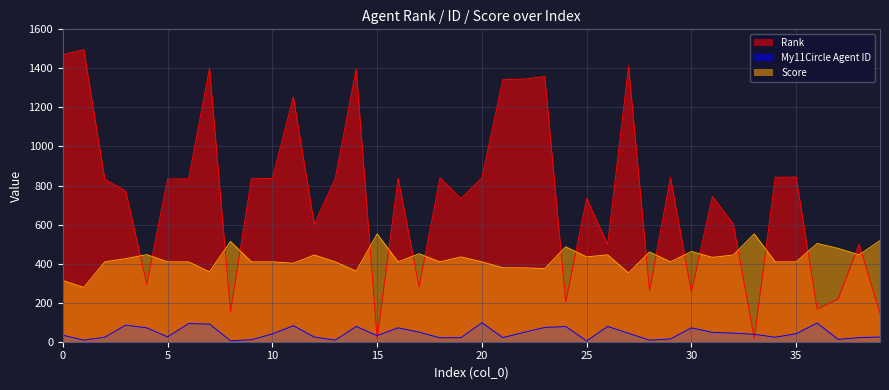

Is the value of Score at 2 greater than the value of Rank at 25?

No